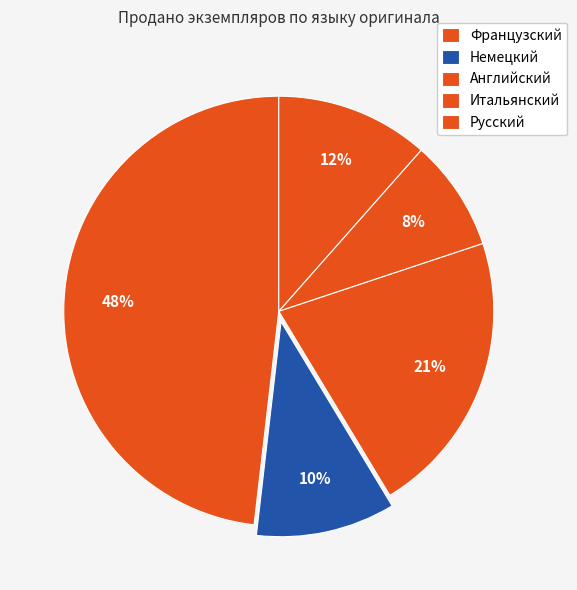

How many segments does this pie chart have?

5